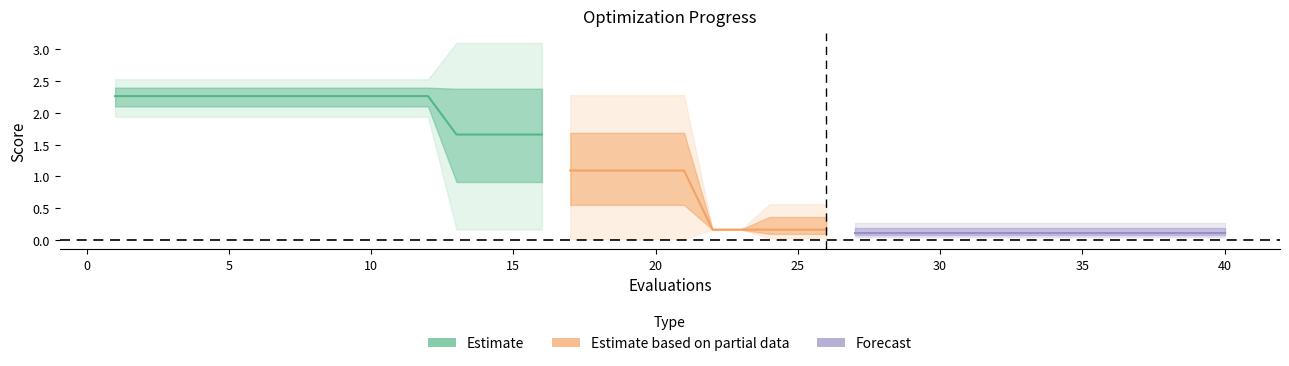

What is the difference between the maximum and minimum values in the best series?

1.9